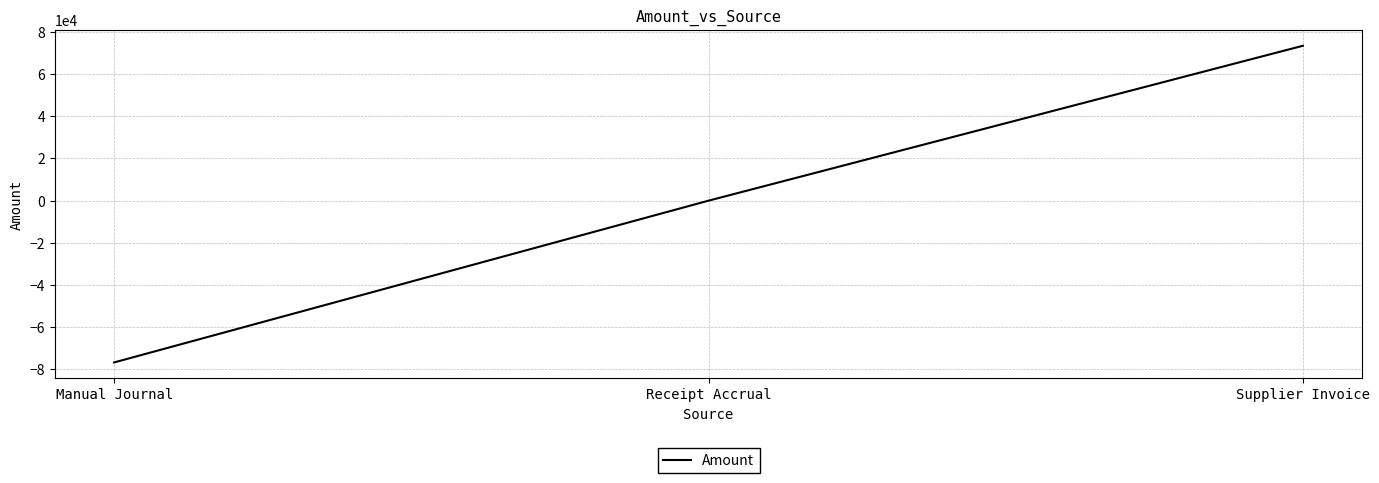

The chart shows a value of -53360.2 at Manual Journal. True or false?

False